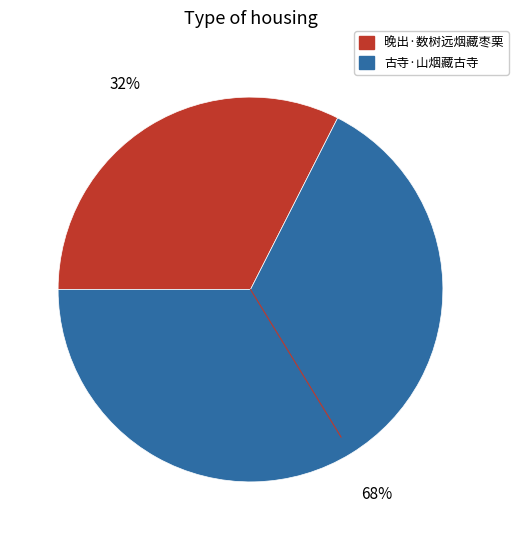

To the nearest percent, what portion does 晚出·数树远烟藏枣栗 represent?

32%